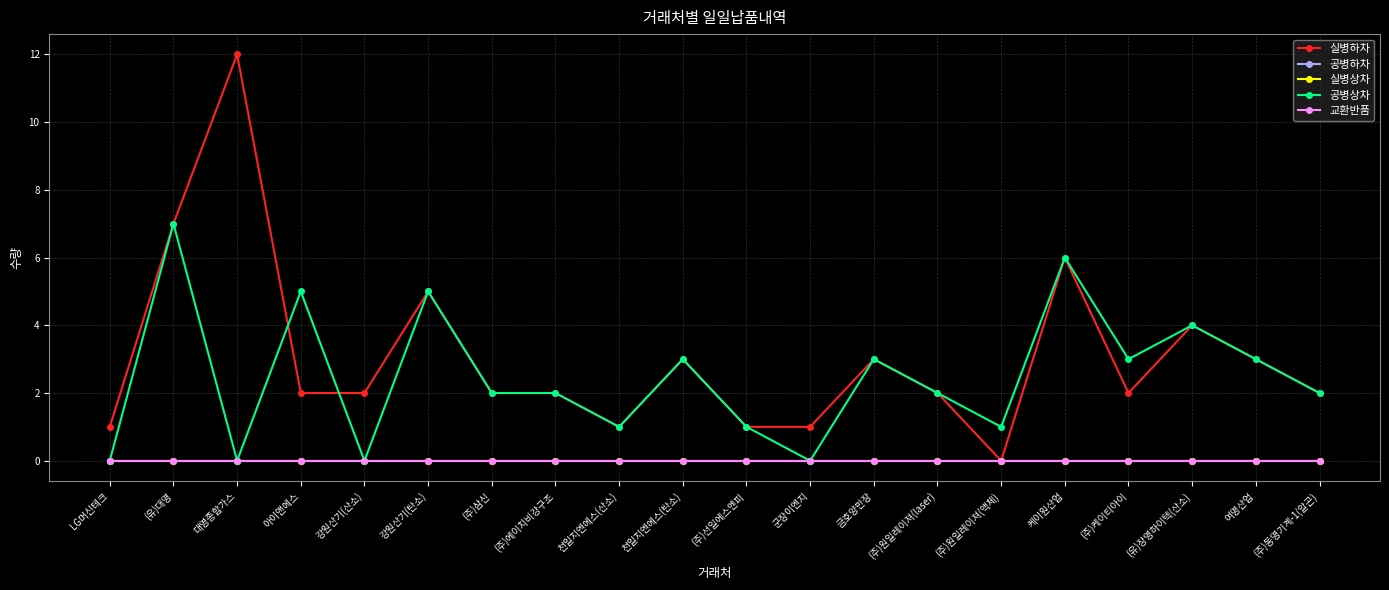

Does the chart have visible grid lines?

Yes